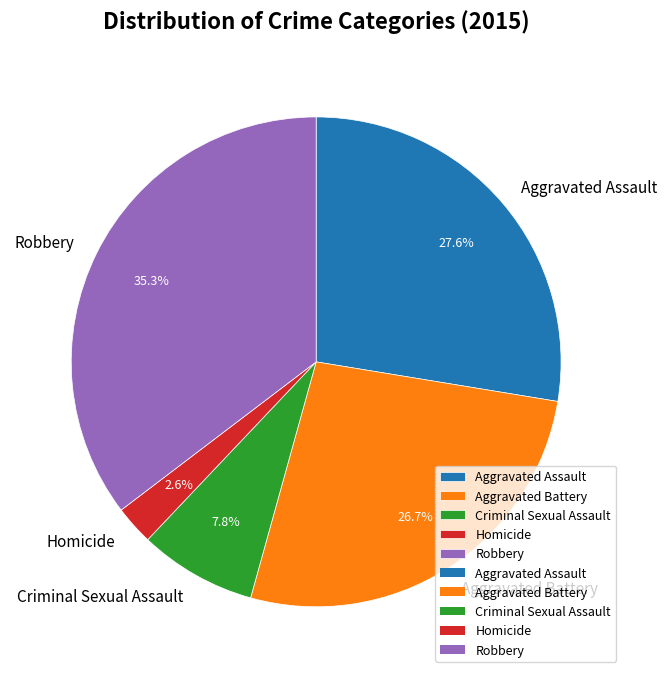

Is Aggravated Battery the majority of the pie?

No